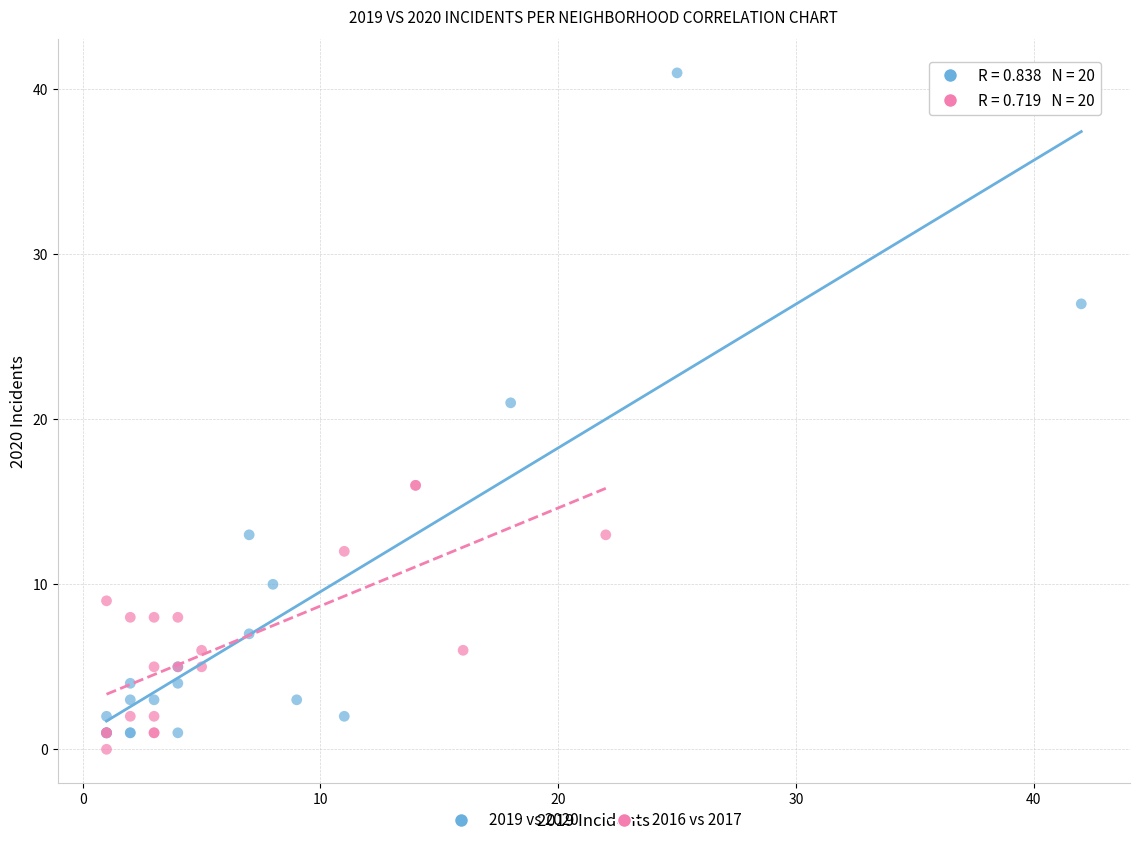

Which series has the largest Y range (max minus min)?

2019 vs 2020